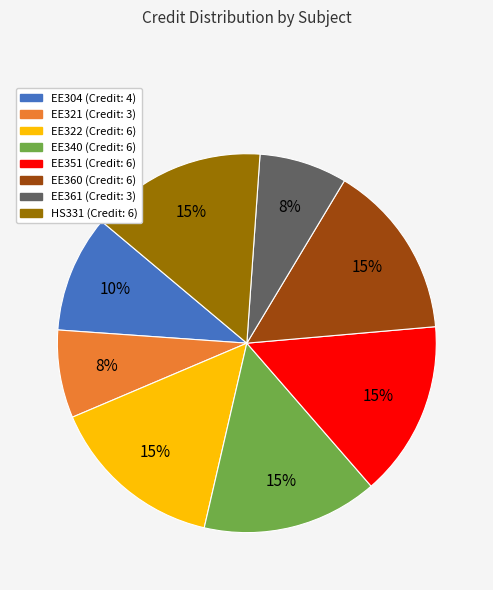

The EE304 slice represents 10% of the pie. True or false?

True